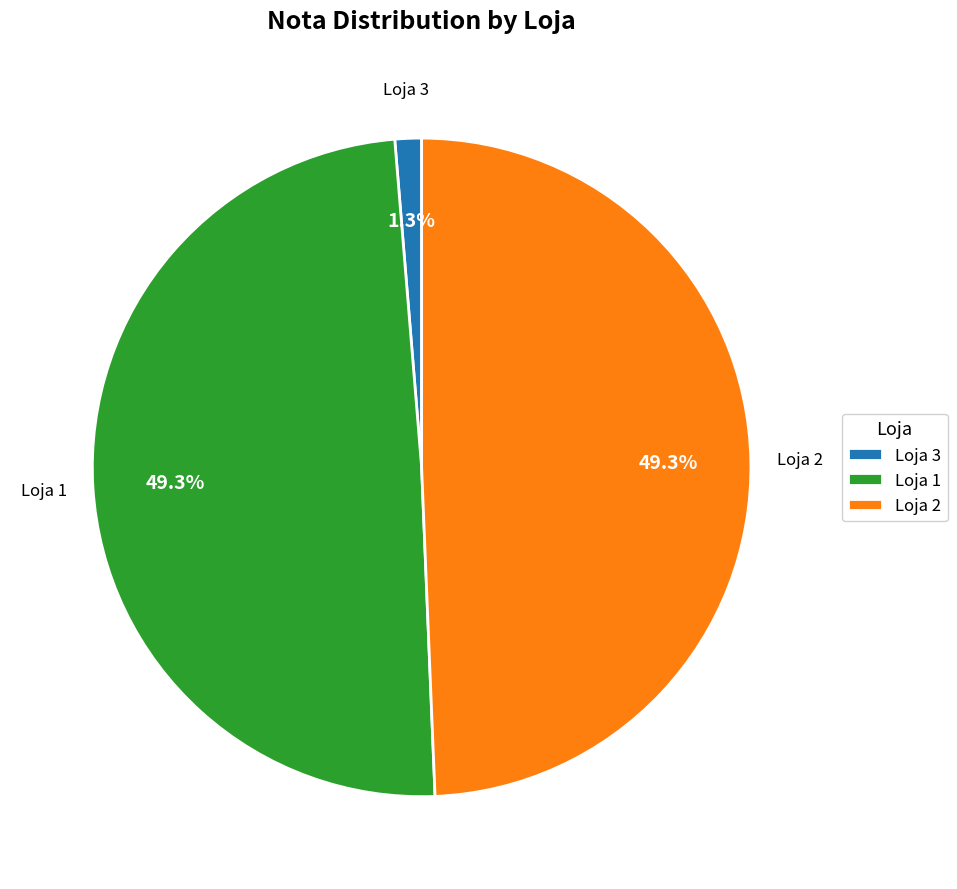

Between Loja 3 and Loja 2, which is larger?

Loja 2